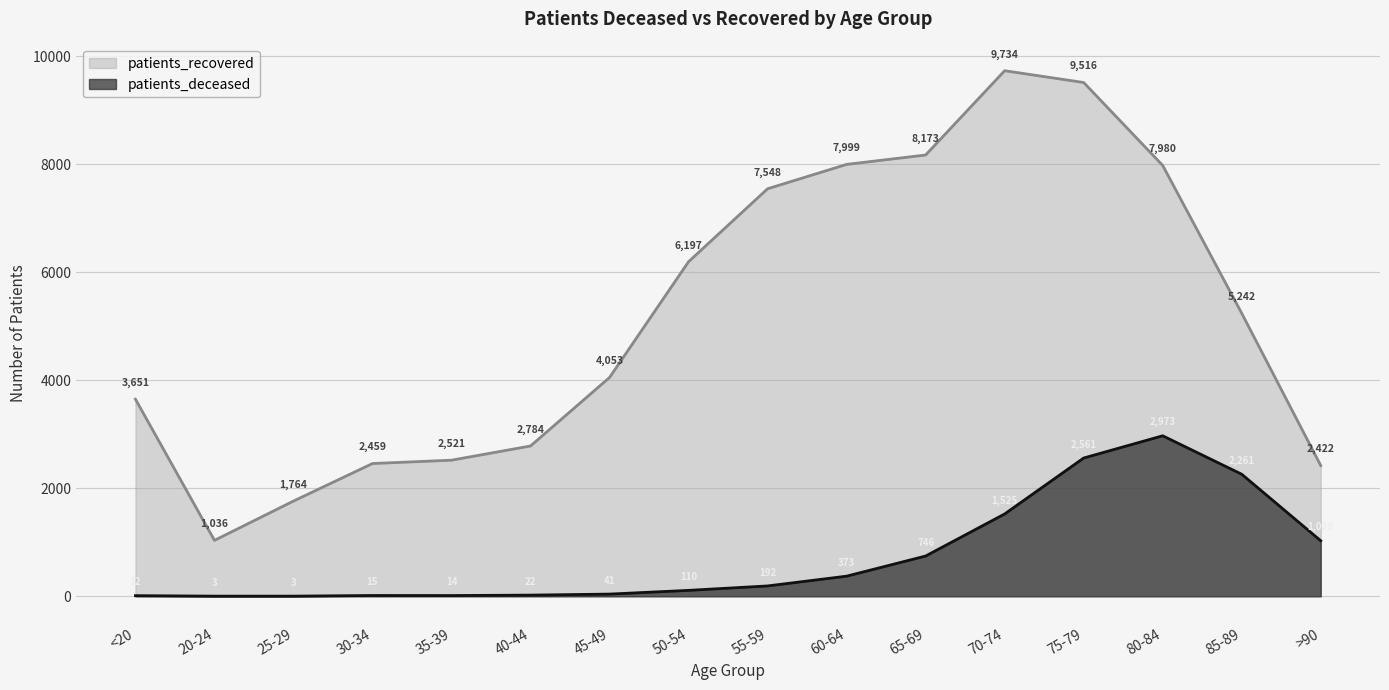

How many interior local valleys does the patients_recovered series have?

1